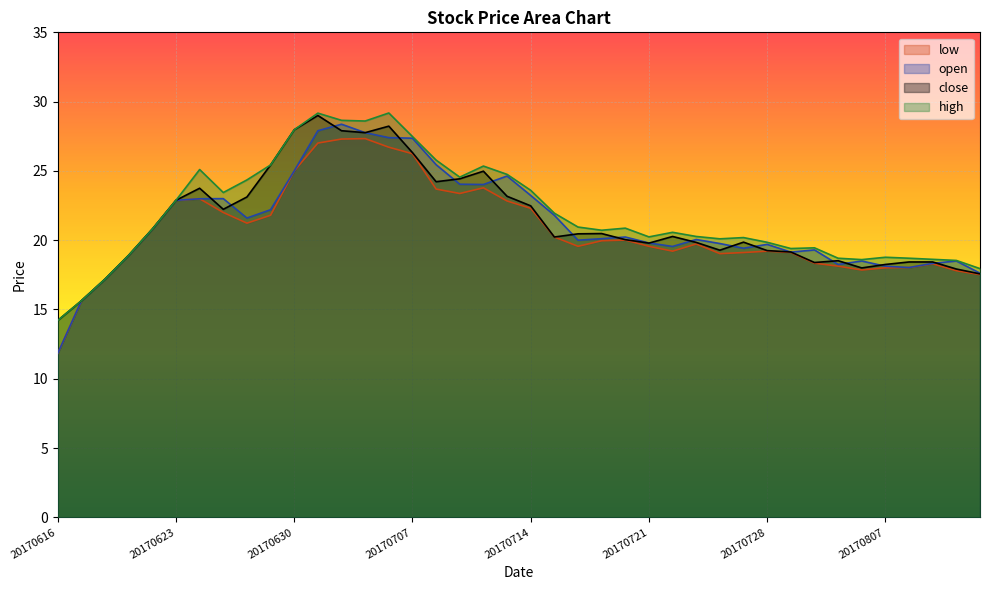

Between 20170811 and 20170804, which is larger?

20170804